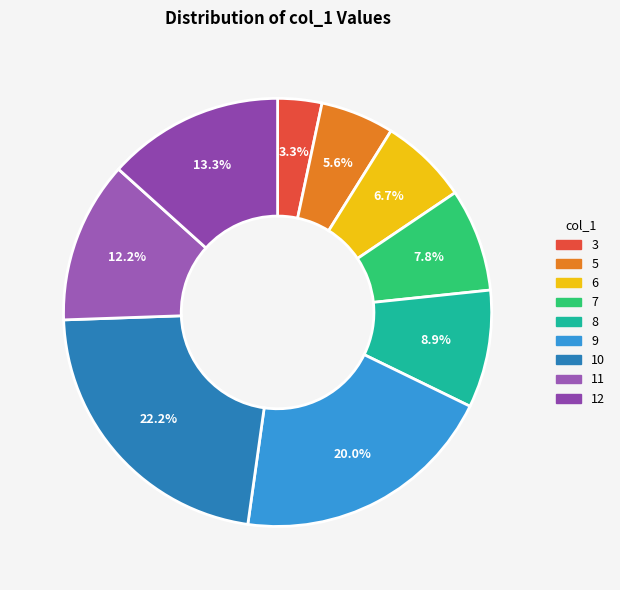

Count the number of slices in the pie.

9